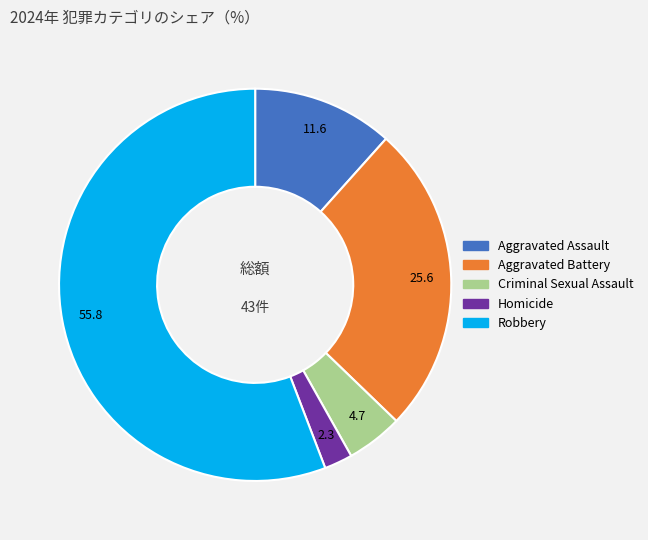

Is Criminal Sexual Assault the majority of the pie?

No